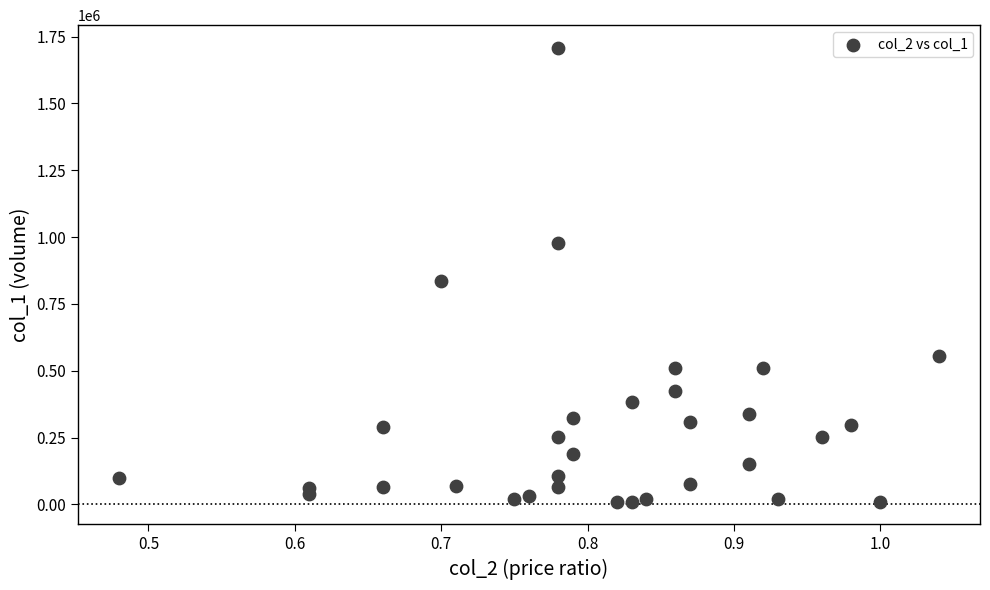

What is the range of Y values (max minus min)?

1698000